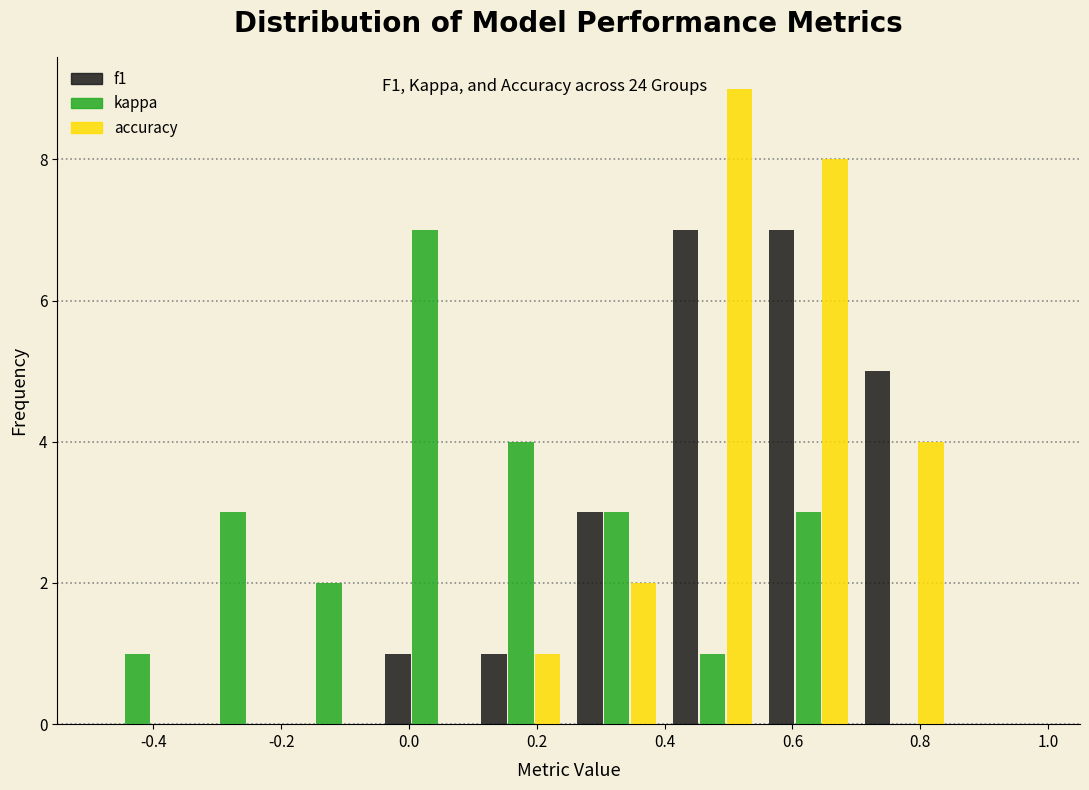

In the accuracy series, which range on the x-axis has the tallest bar?

0.40 to 0.55